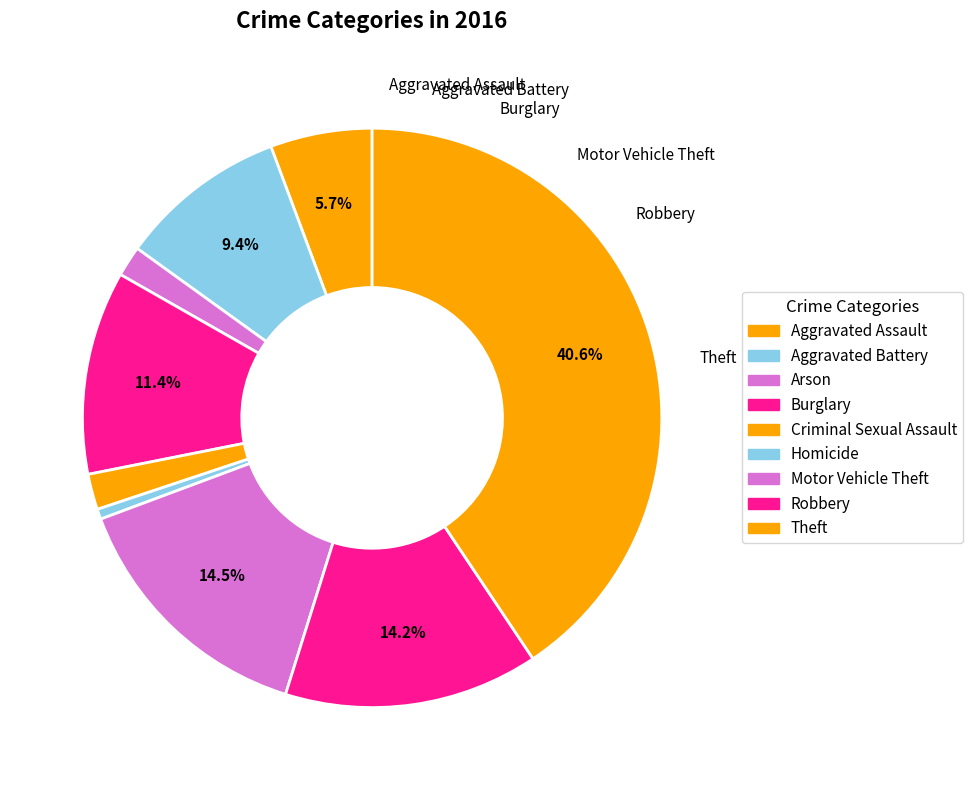

How many segments does this pie chart have?

9